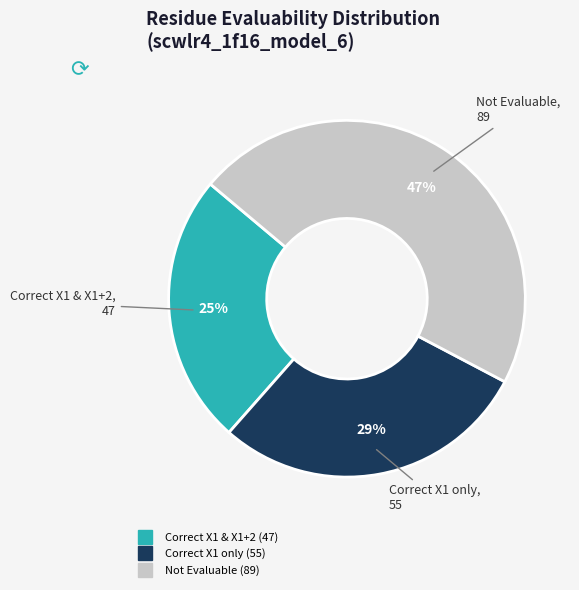

To the nearest percent, what is the difference between the largest and smallest slice percentages?

22%